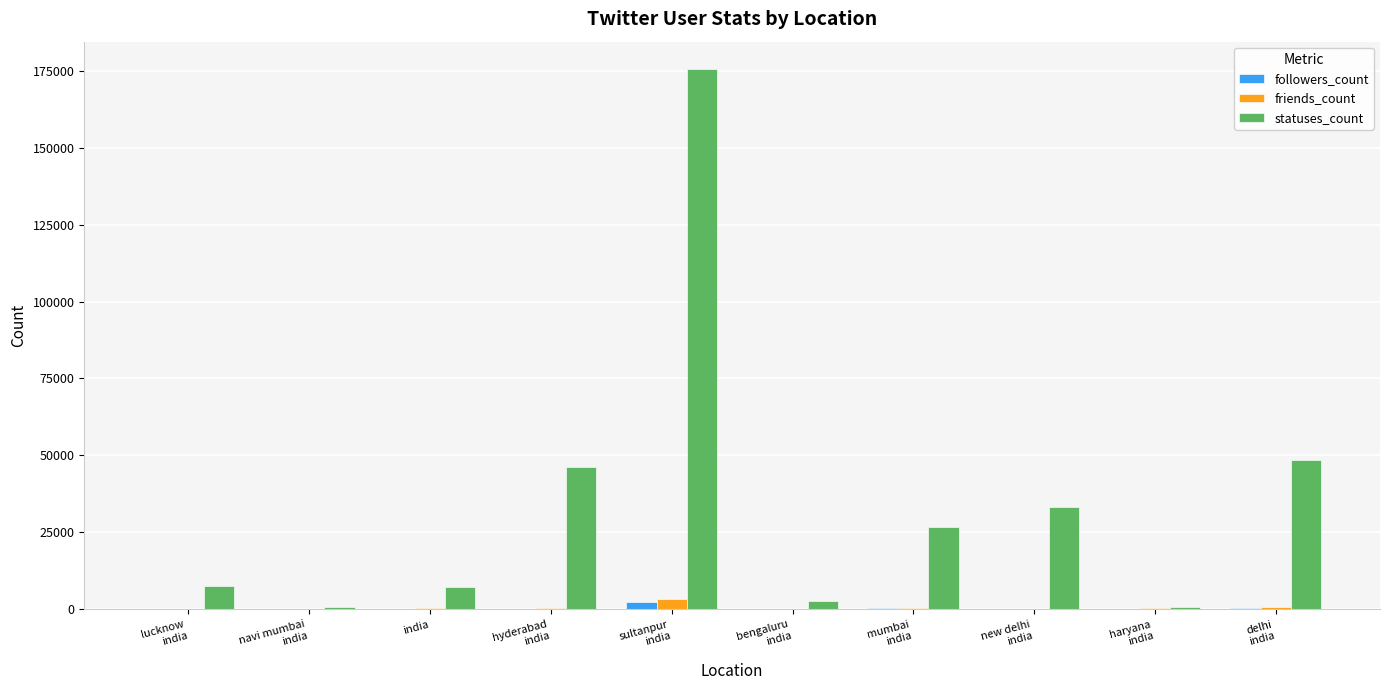

What is the approximate value of friends_count at india, to the nearest 100?

300